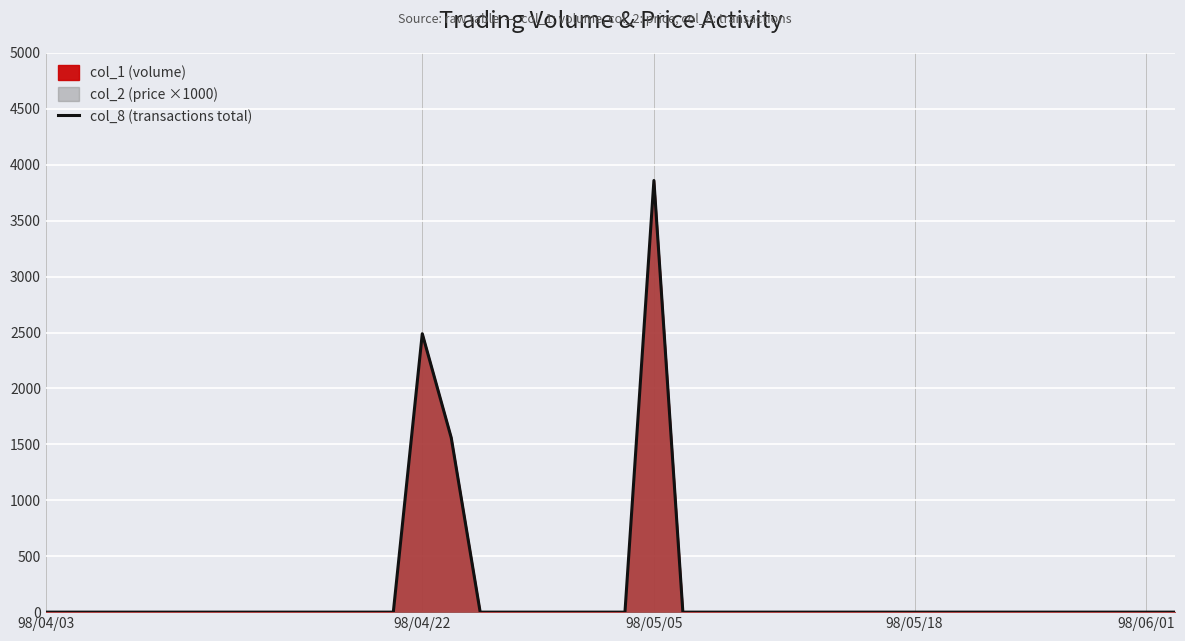

What is the average value?

198